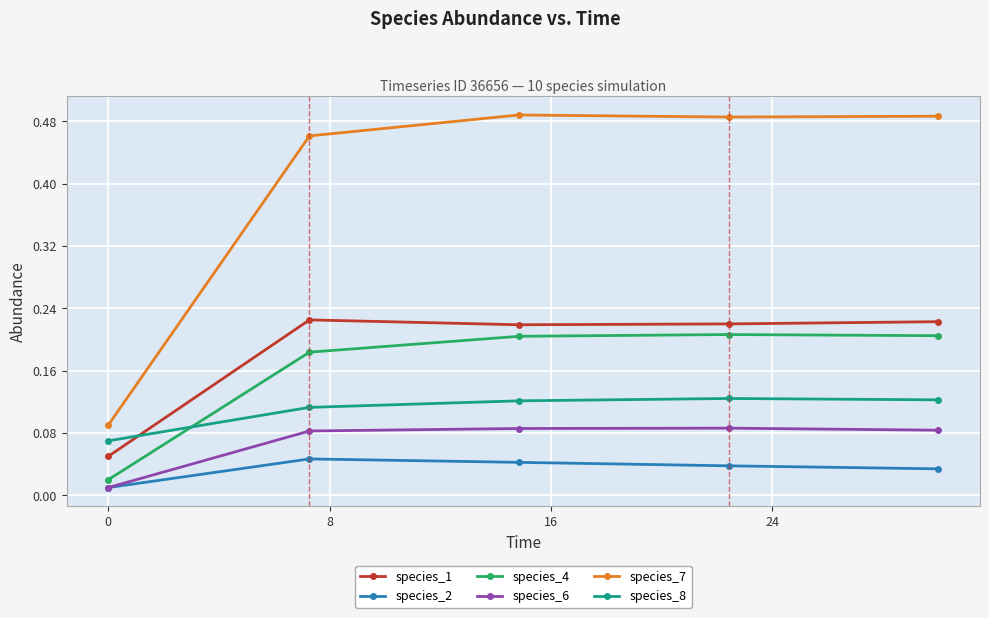

Which series has the largest range (max minus min)?

species_7